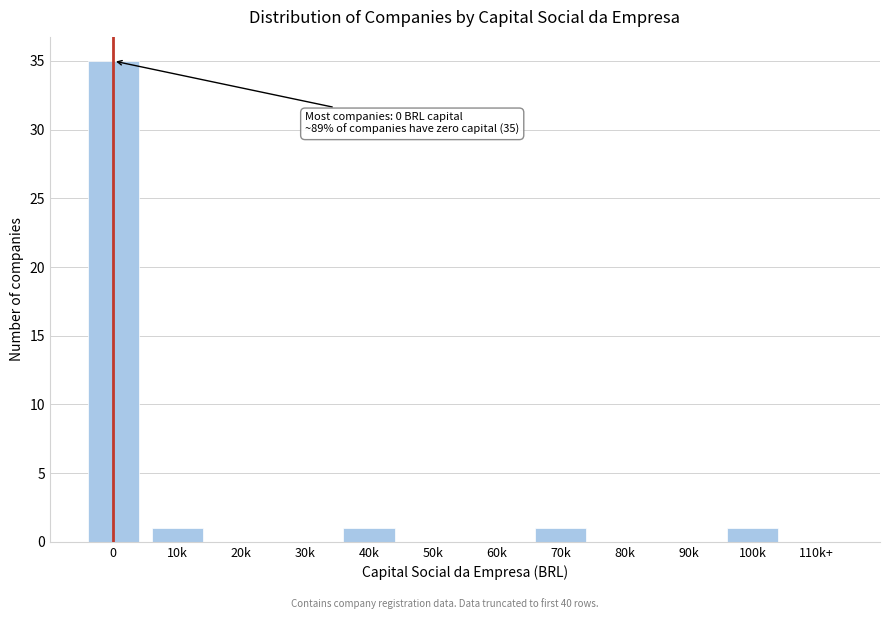

Reading right to left, what are all the values shown in this chart?

110k+=0	100k=1	90k=0	80k=0	70k=1	60k=0	50k=0	40k=1	30k=0	20k=0	10k=1	0=35